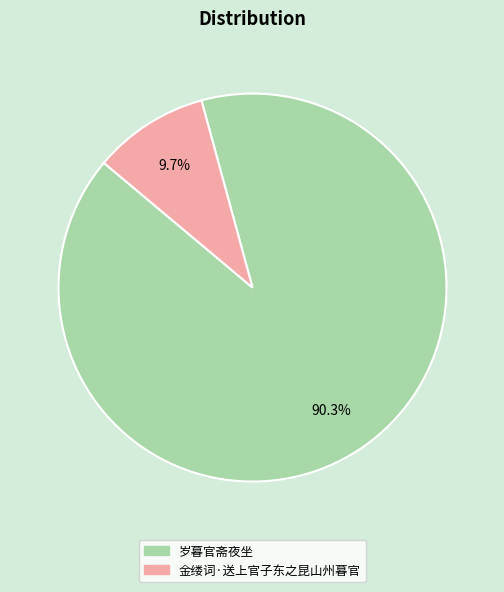

What is the largest slice in the pie chart?

岁暮官斋夜坐